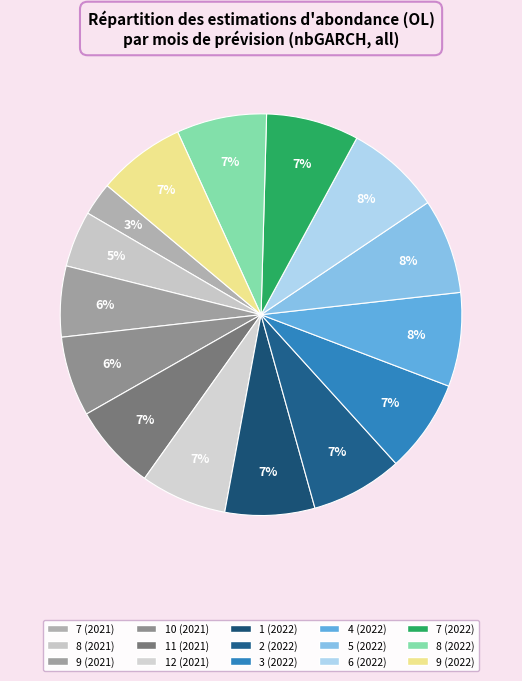

Is there any slice that represents more than half of the pie?

No